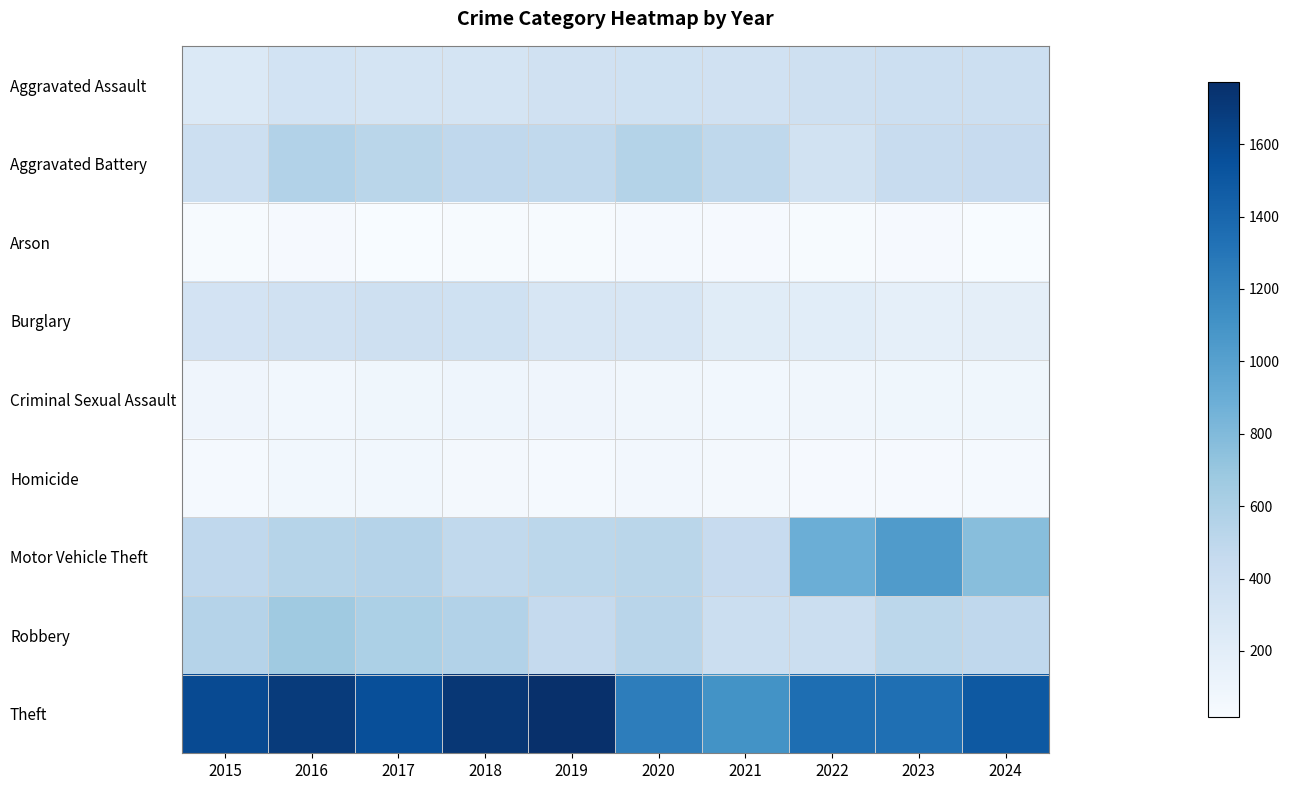

Reading left to right, what are all the values shown in this chart?

Aggravated Assault: 2015=258	2016=344	2017=321	2018=322	2019=363	2020=373	2021=364	2022=379	2023=397	2024=400
Aggravated Battery: 2015=401	2016=562	2017=519	2018=487	2019=481	2020=555	2021=491	2022=349	2023=439	2024=444
Arson: 2015=27	2016=32	2017=20	2018=29	2019=28	2020=44	2021=35	2022=28	2023=32	2024=18
Burglary: 2015=337	2016=362	2017=381	2018=369	2019=305	2020=301	2021=222	2022=208	2023=172	2024=184
Criminal Sexual Assault: 2015=90	2016=69	2017=80	2018=99	2019=93	2020=75	2021=66	2022=74	2023=80	2024=82
Homicide: 2015=39	2016=67	2017=68	2018=46	2019=43	2020=62	2021=57	2022=36	2023=36	2024=44
Motor Vehicle Theft: 2015=488	2016=544	2017=547	2018=482	2019=505	2020=518	2021=443	2022=889	2023=1033	2024=765
Robbery: 2015=550	2016=662	2017=594	2018=565	2019=461	2020=528	2021=413	2022=406	2023=511	2024=489
Theft: 2015=1592	2016=1692	2017=1564	2018=1723	2019=1771	2020=1248	2021=1101	2022=1350	2023=1342	2024=1496